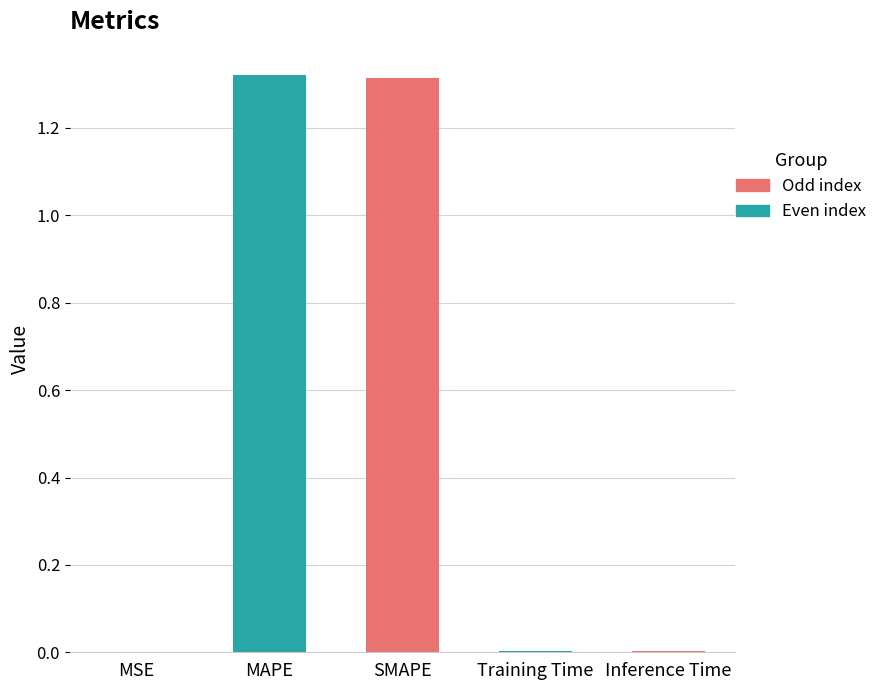

The chart shows a value of 0.0 at Training Time. True or false?

True